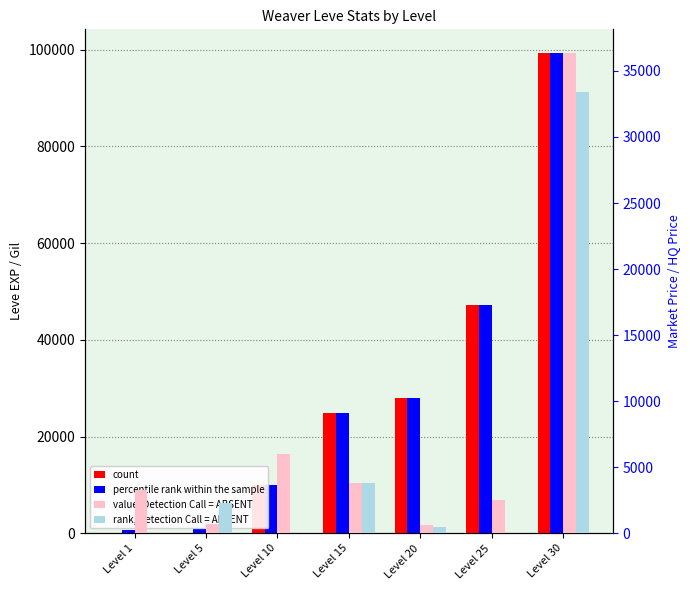

Count the number of categories in the chart.

7